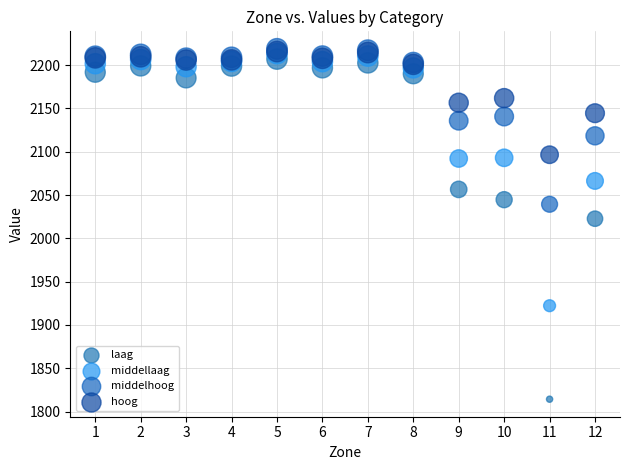

Which series contains the lowest Y value?

laag